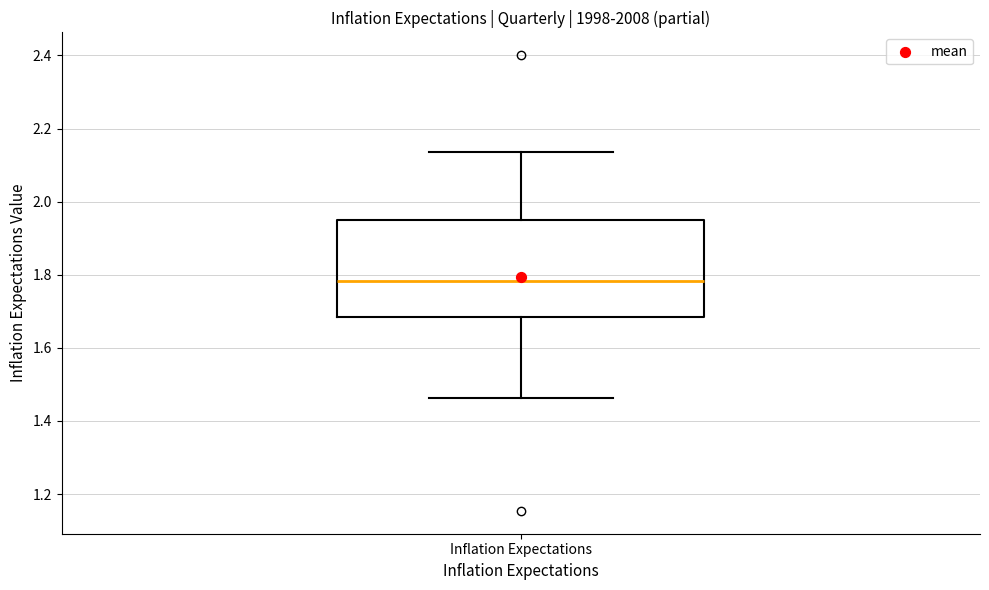

Transcribe this box plot: give where the median line is, the range the box spans, and where the two whiskers end, as read against the y-axis. The values are not printed on the chart, so give them approximately, as read against the axis.

median 1.78, box 1.68 to 1.94, whiskers 1.46 to 2.14